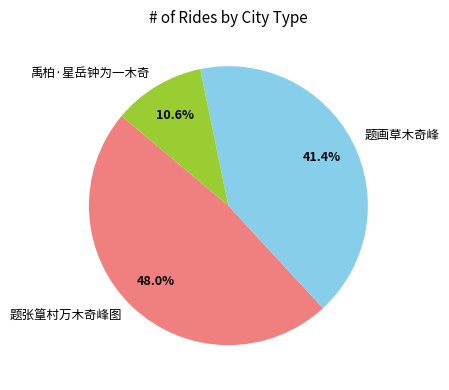

Does any single category account for the majority?

No